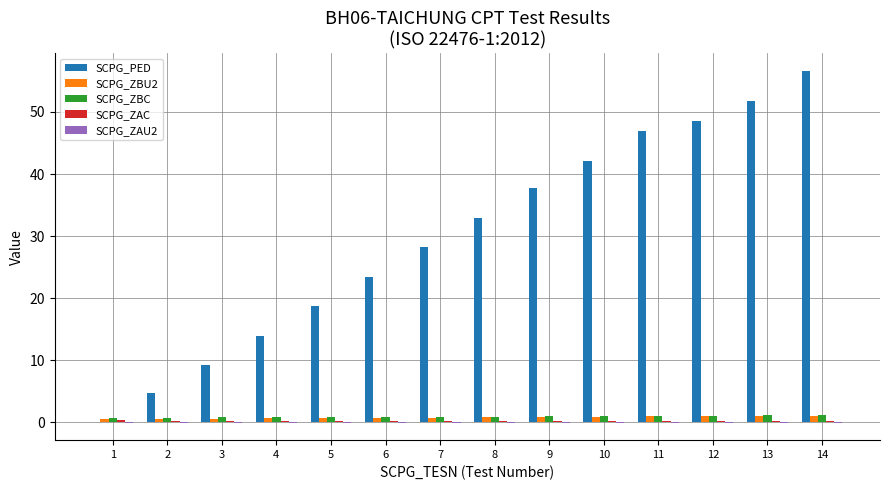

Are the bars grouped side by side (vs. stacked)?

Yes